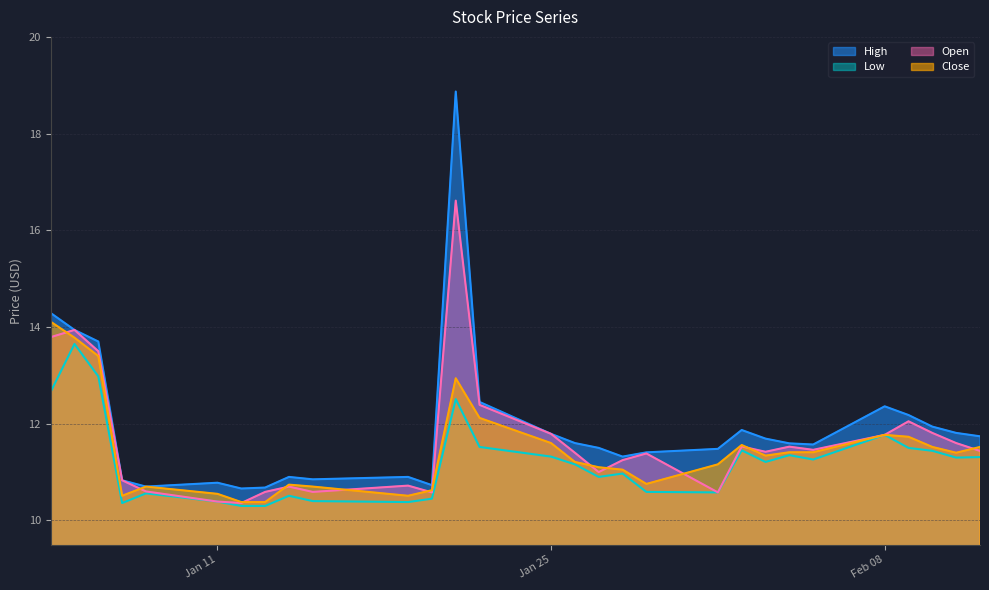

Where is the first local maximum for Close?

2021-01-08